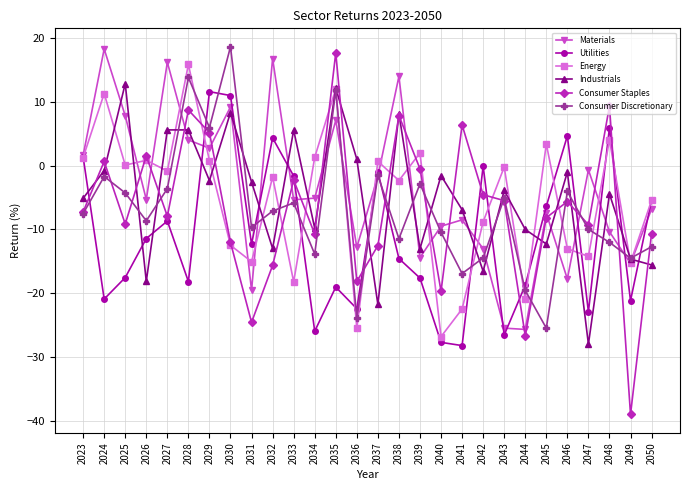

What is the difference between the Industrials values at 2029 and 2026?

15.8